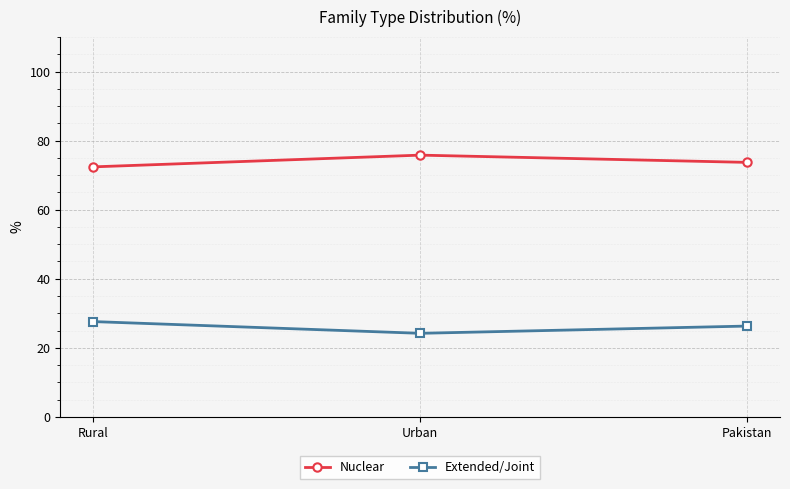

Reading left to right, list all the values displayed in this chart.

Nuclear: 72.4	75.8	73.7
Extended/Joint: 27.6	24.2	26.3